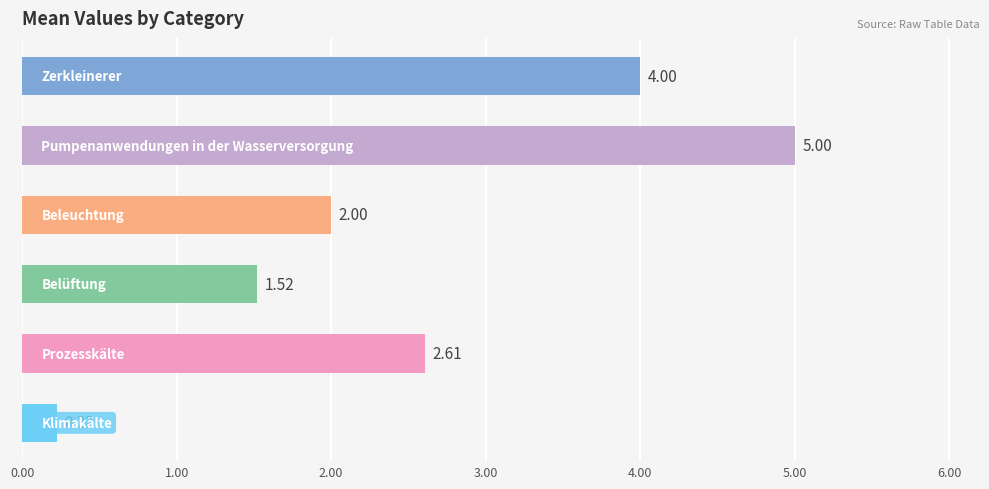

Reading right to left, extract all data points from this chart.

4.0	5.0	2.0	1.5	2.6	0.2